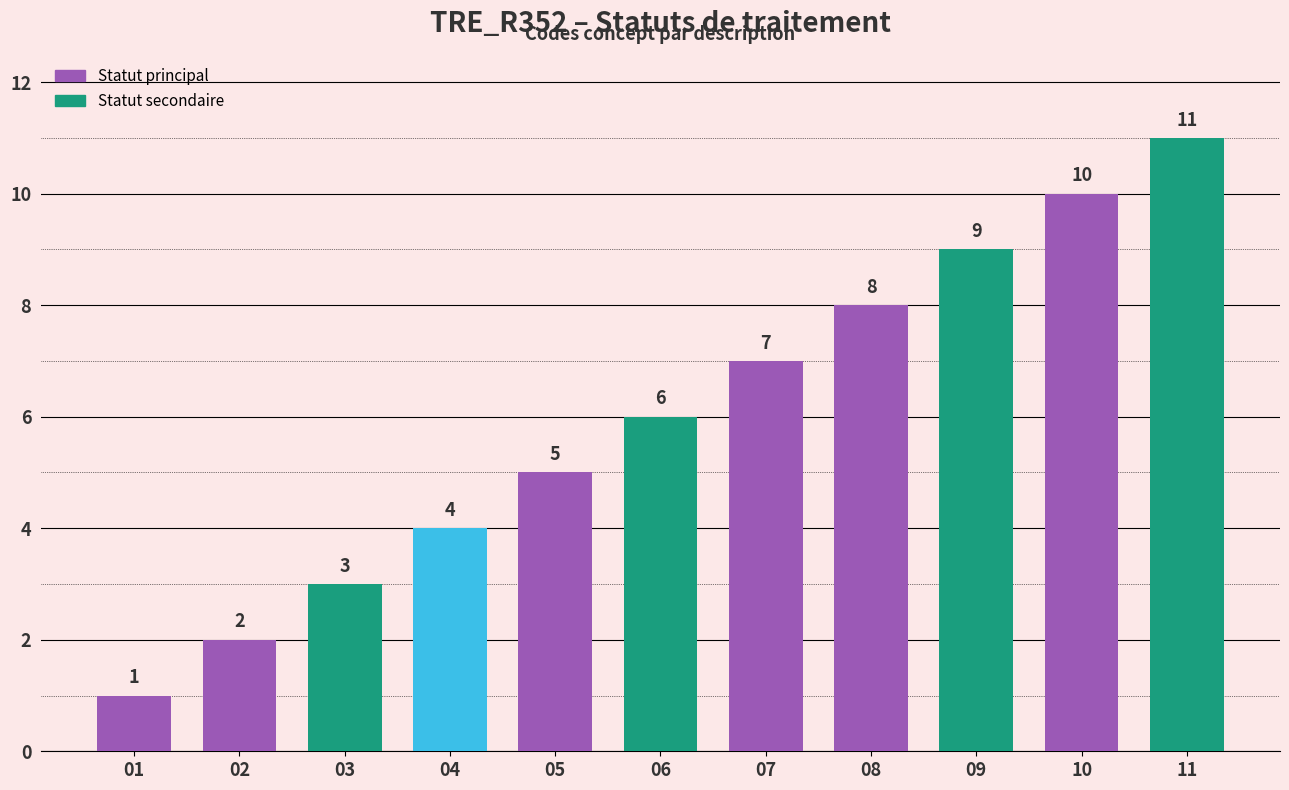

Rank the categories by value from highest to lowest.

11, 10, 09, 08, 07, 06, 05, 04, 03, 02, 01